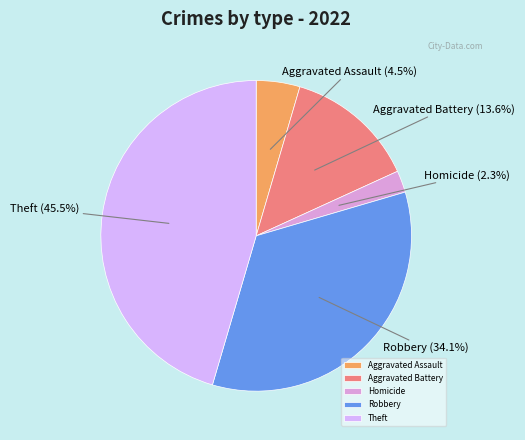

How much of the chart is everything except Aggravated Battery?

86.4%